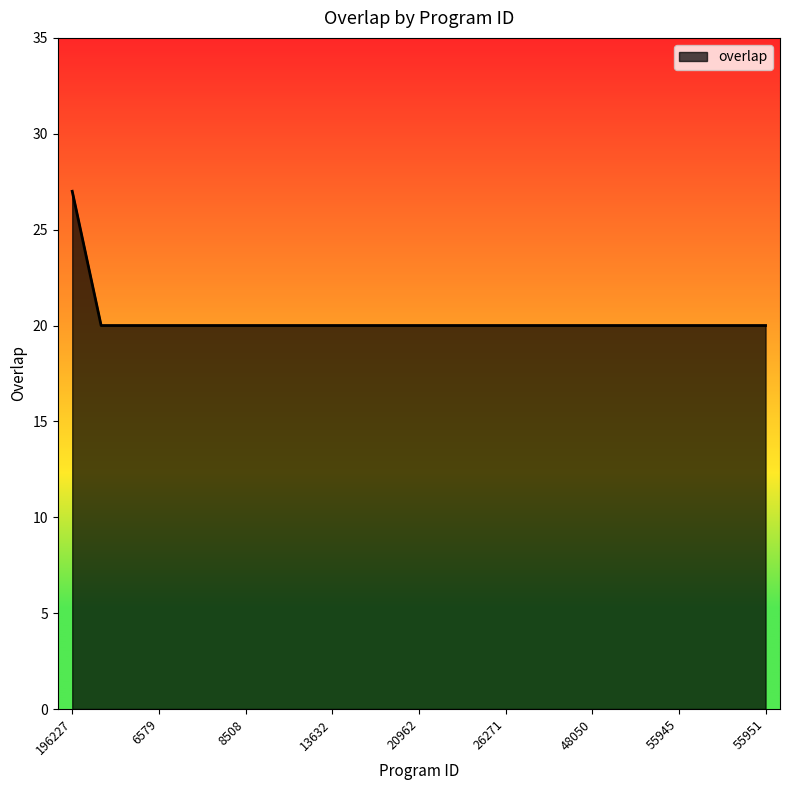

What is the smallest value displayed?

20